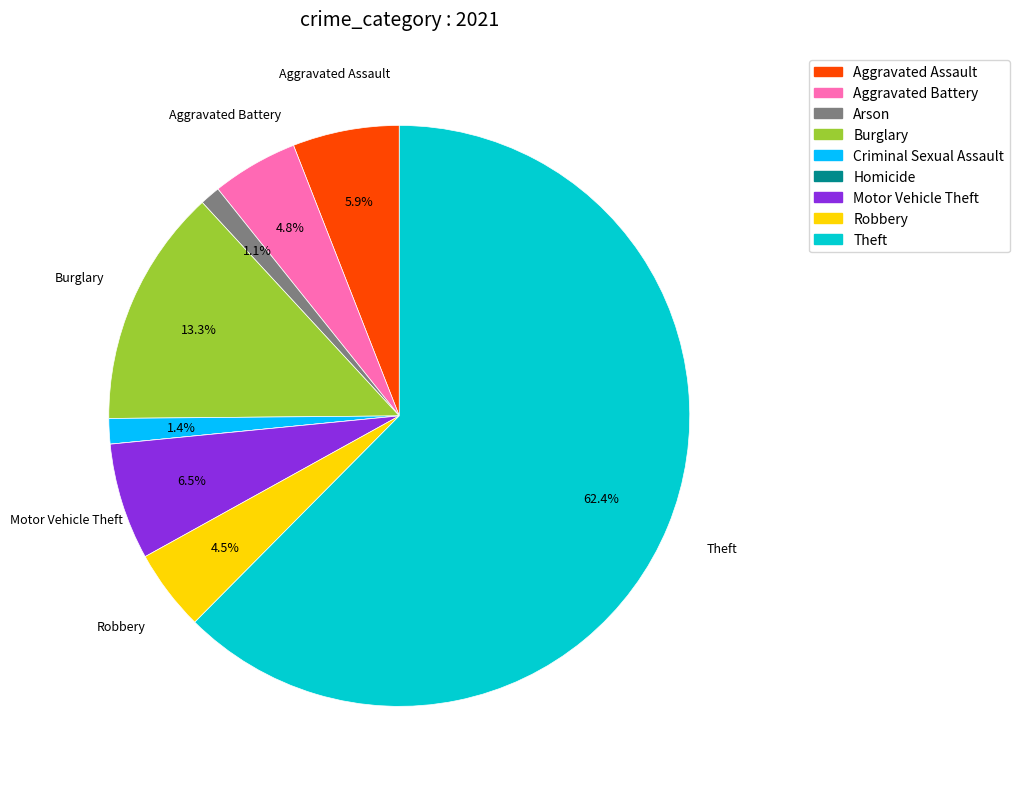

Which category accounts for the majority?

Theft